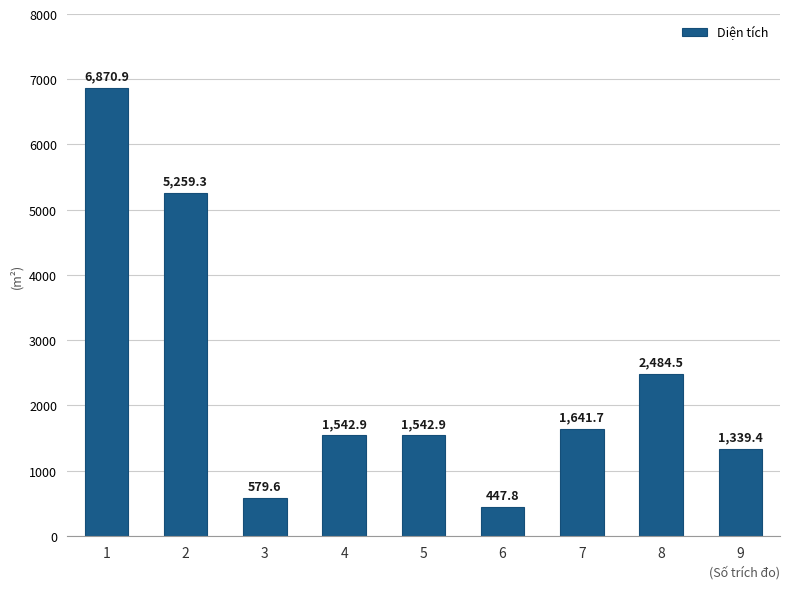

How many data points are less than 1542?

3